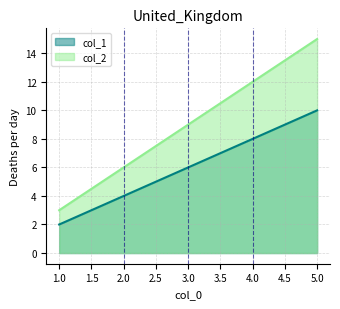

At which category does the chart reach its peak across all series?

5